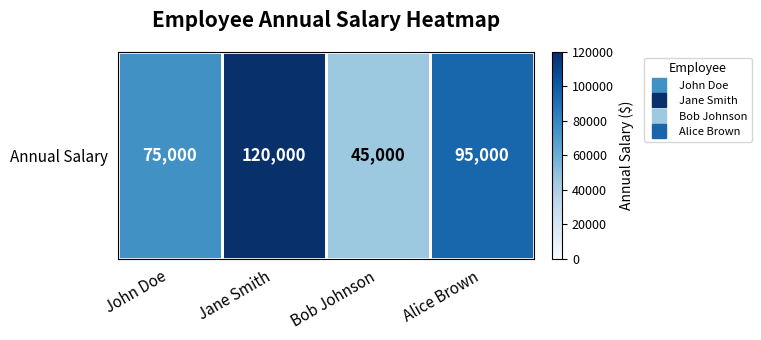

Is it true that the value at Jane Smith is 120000?

True